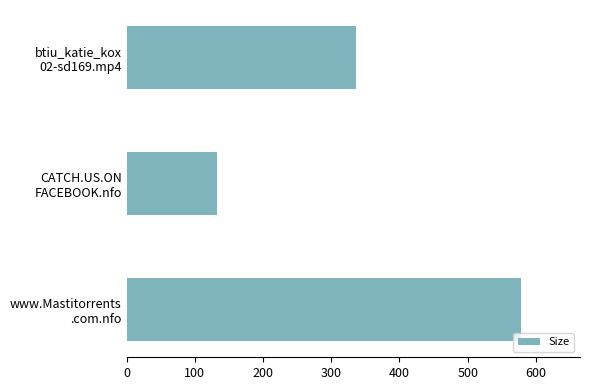

Reading bottom to top, extract all data points from this chart.

578.0	133.0	336.9